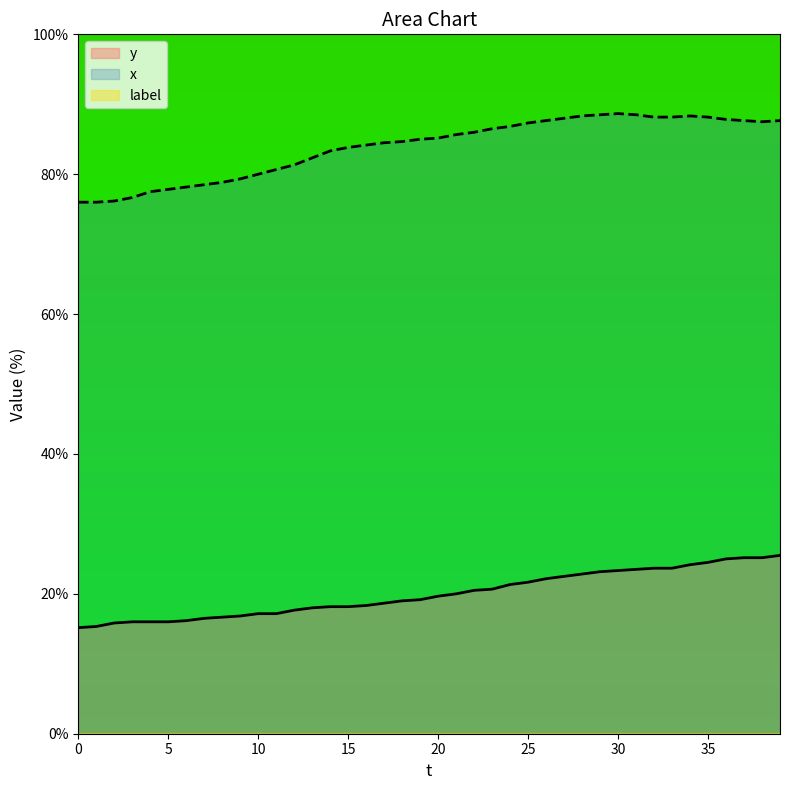

What is the smallest value displayed?

0.2